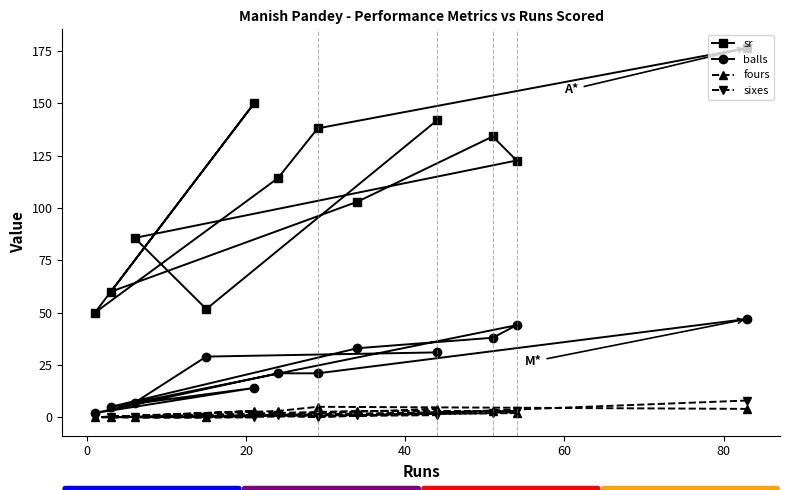

Which series has the widest spread of values?

sr